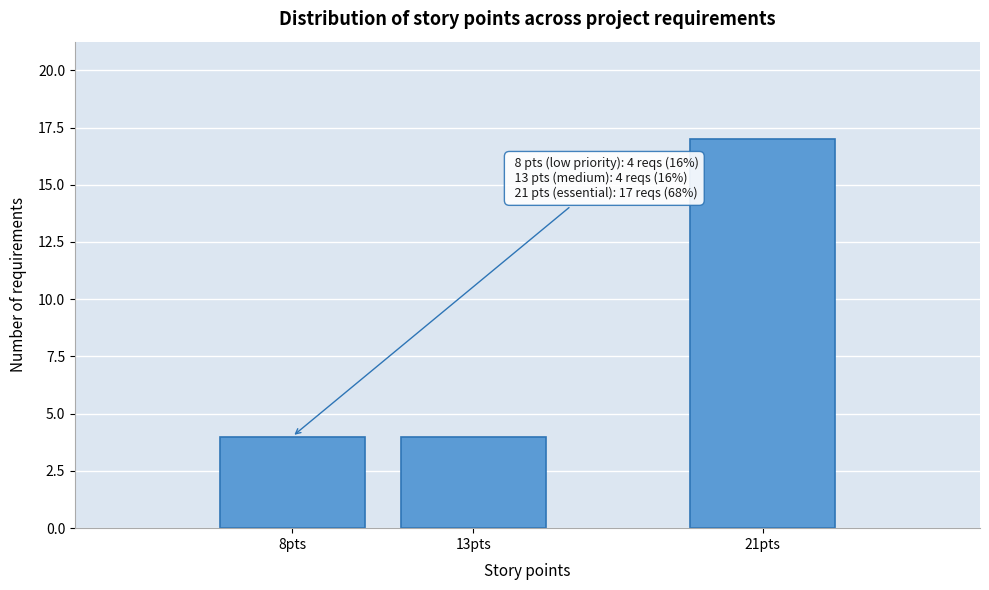

Reading right to left, transcribe all the data shown in this chart.

21pts=17	13pts=4	8pts=4